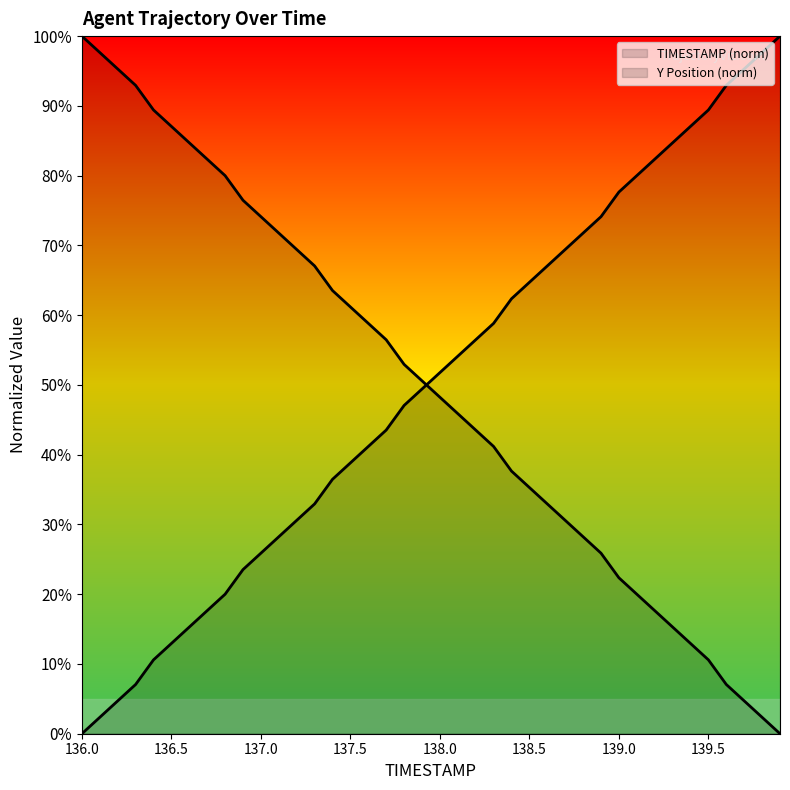

Between which two adjacent categories do TIMESTAMP and Y first intersect?

137.9 and 138.0